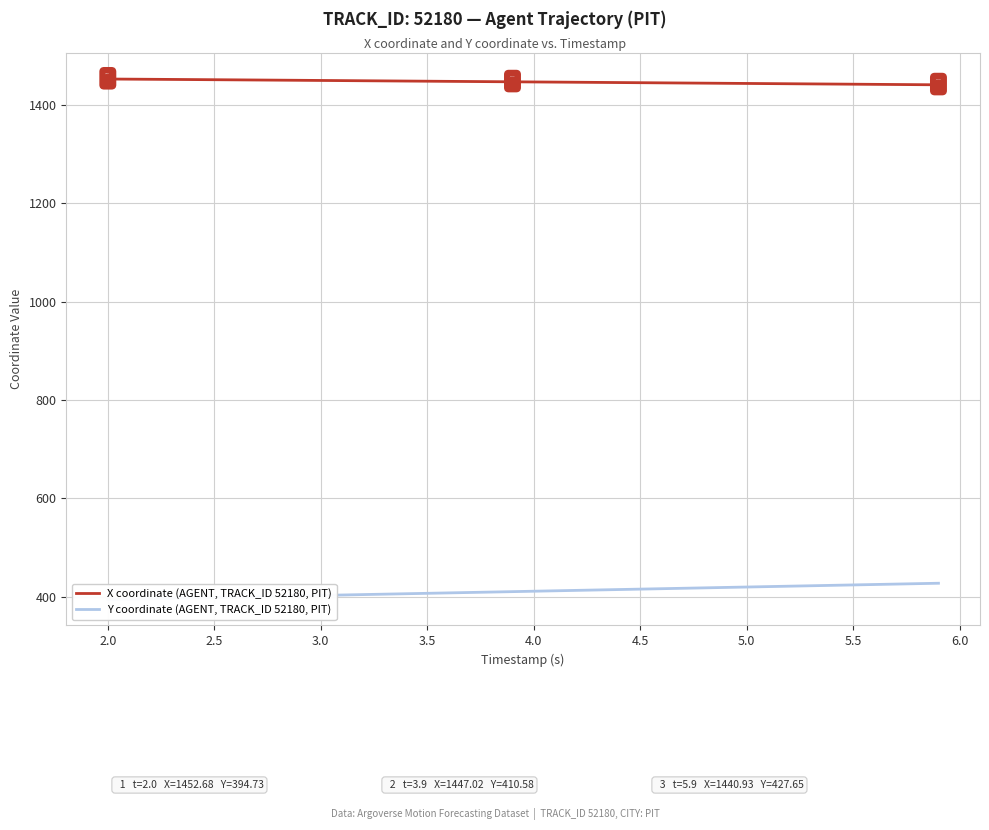

At how many categories does at least one series exceed 1055?

40